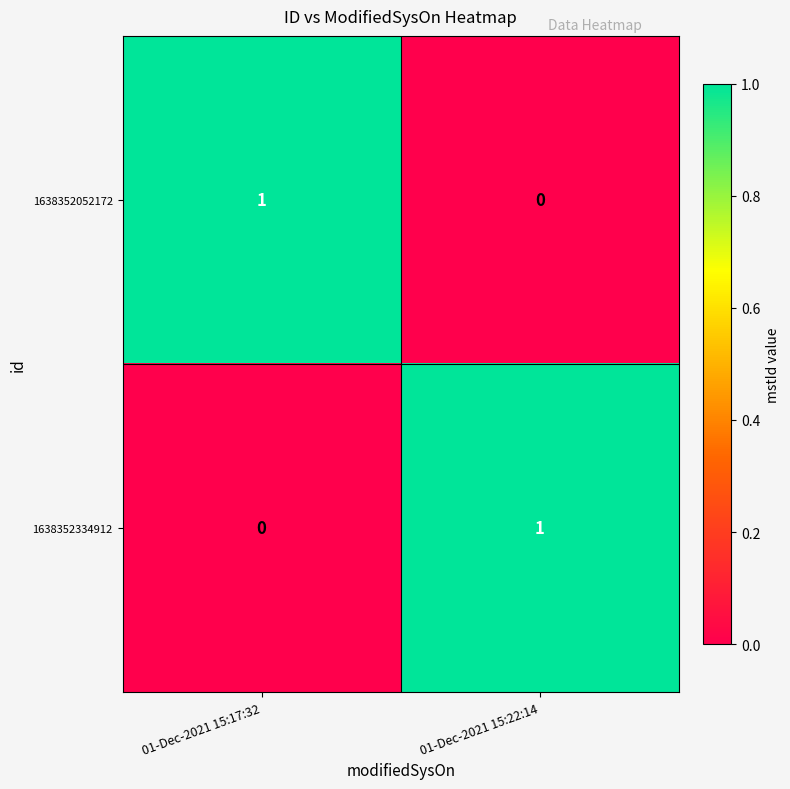

At which label is 1638352052172 closest to 0?

01-Dec-2021 15:22:14